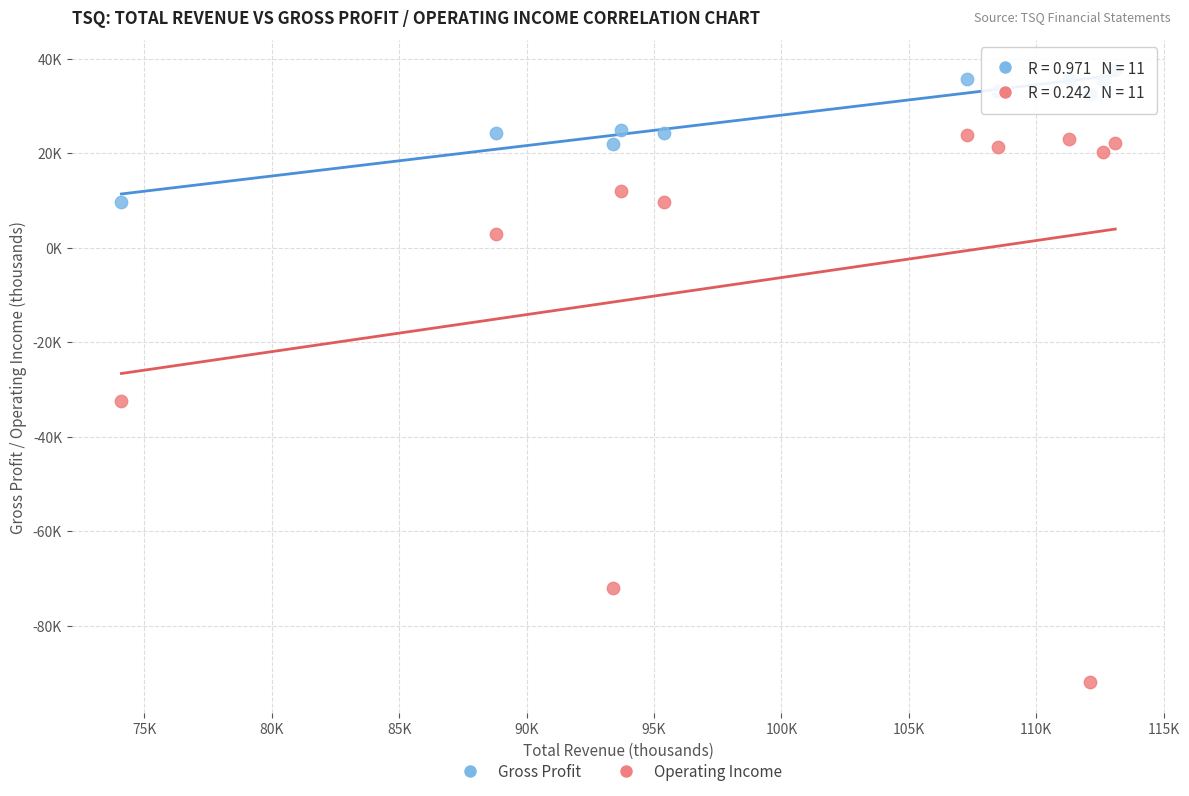

Which series has the largest Y range (max minus min)?

Operating Income